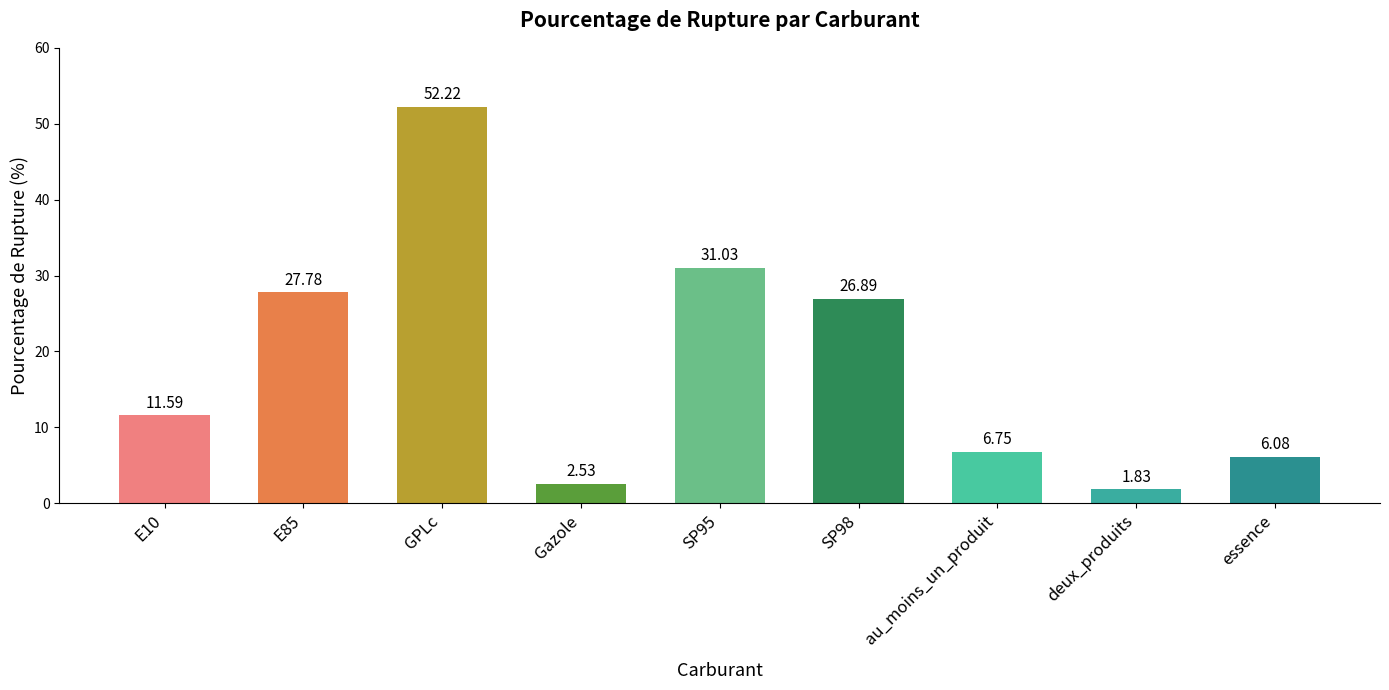

Which label corresponds to the smallest value in the chart?

deux_produits